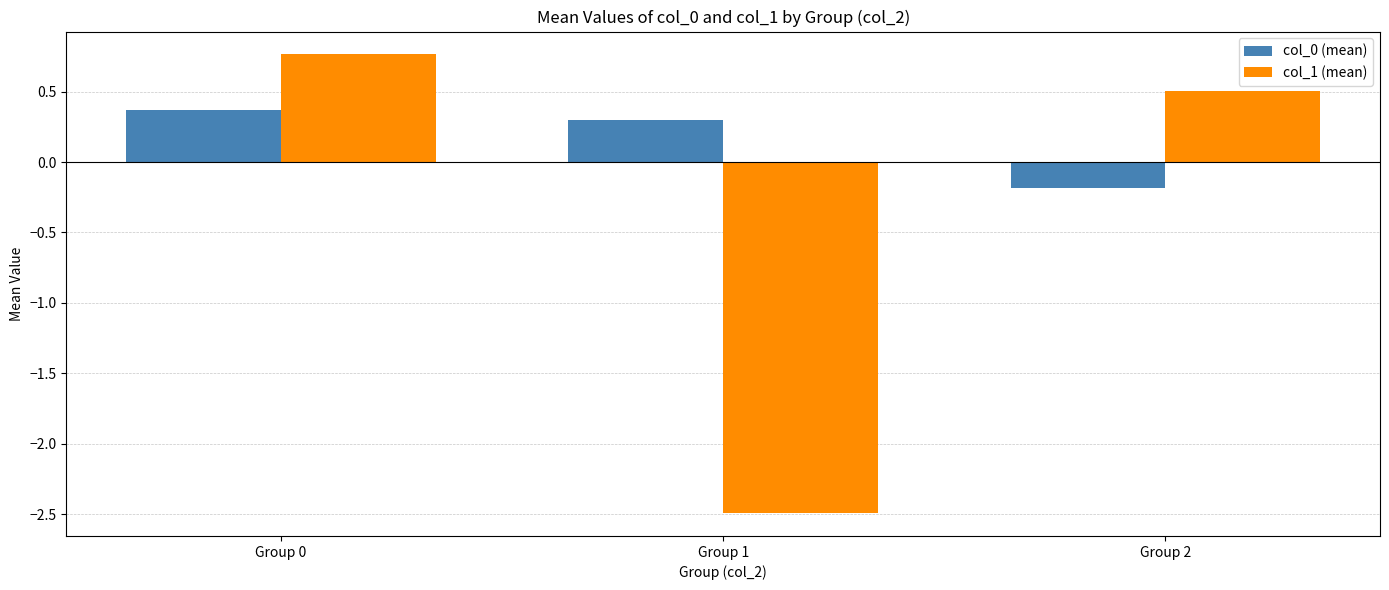

What is the approximate value of col_1 (mean) at Group 1?

-2.5